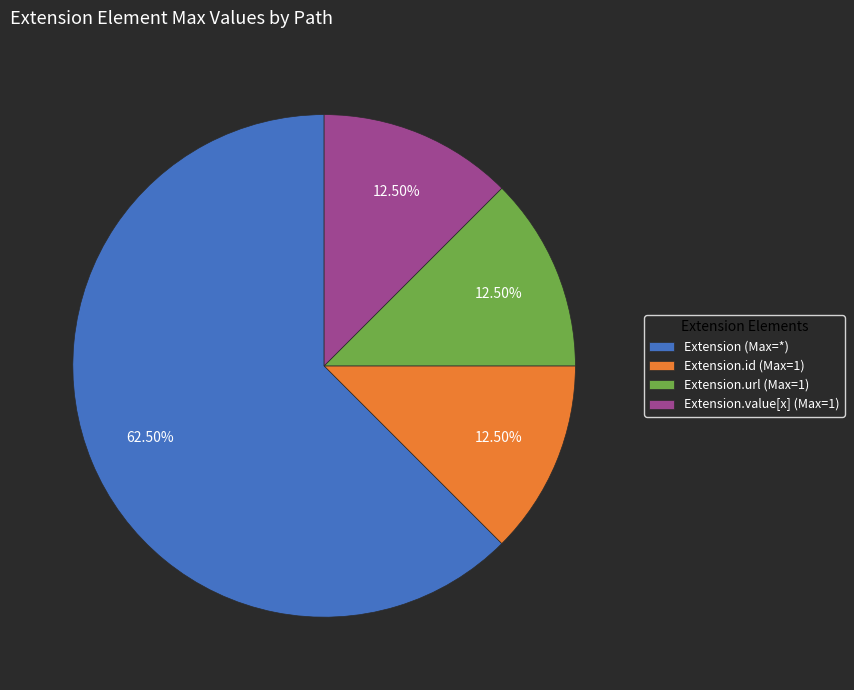

Count the number of slices in the pie.

4